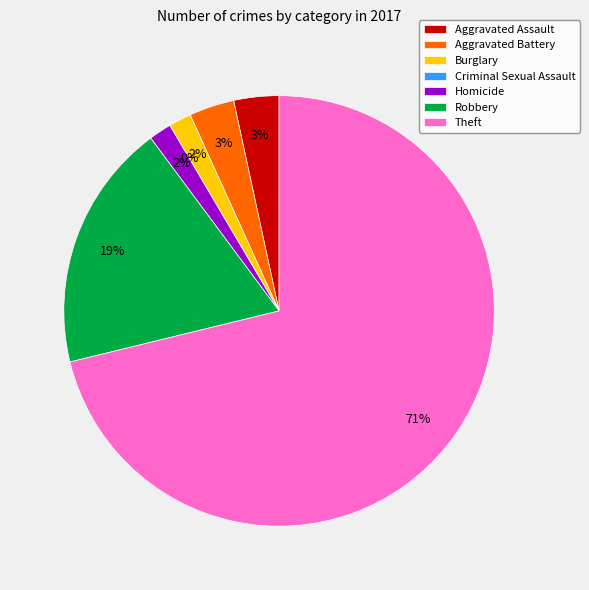

How many slices are in this pie chart?

7